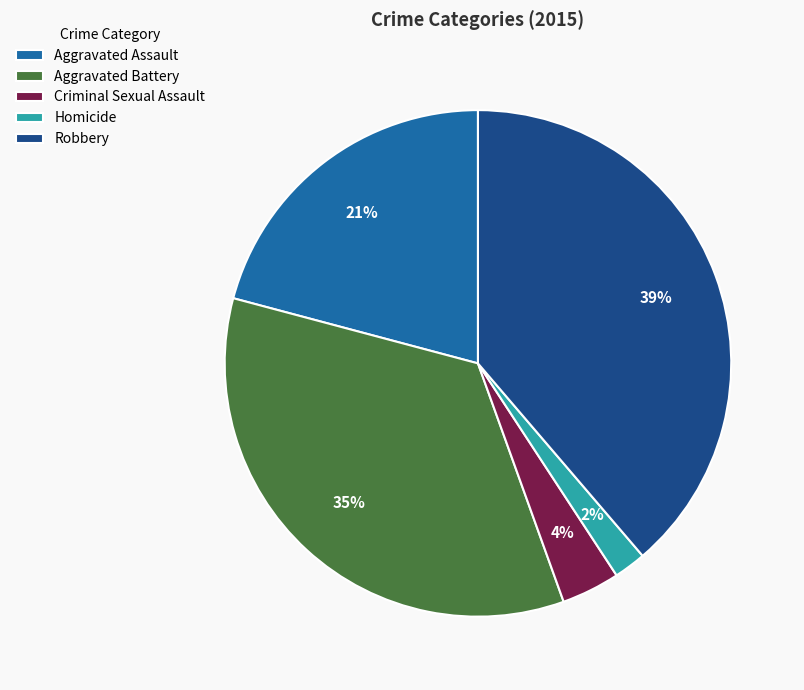

To the nearest percent, what percentage of the pie is Criminal Sexual Assault?

4%